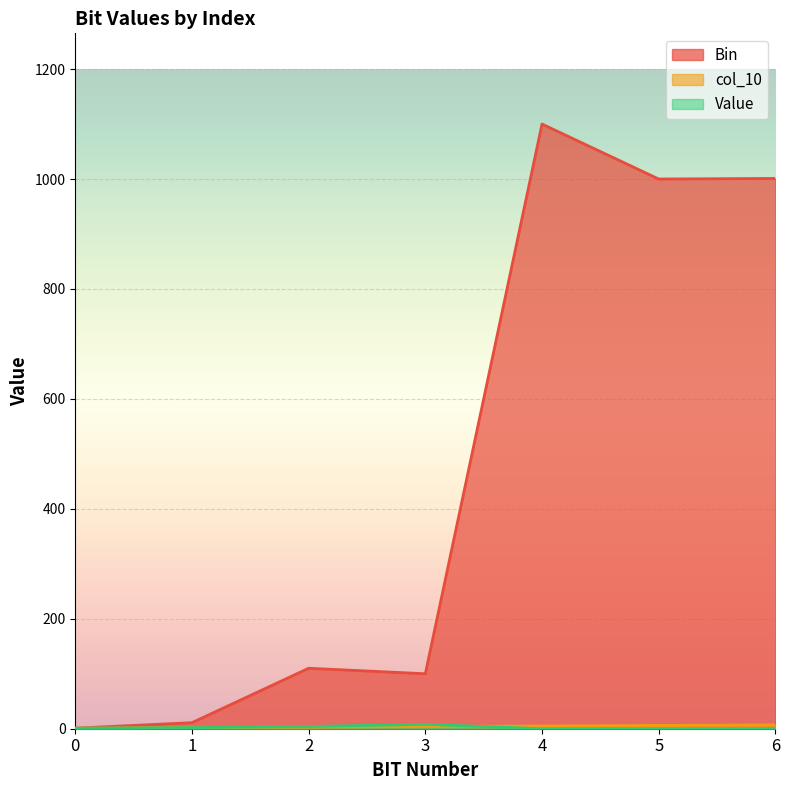

Which series ends up on top after the final intersection of Value and col_10?

col_10